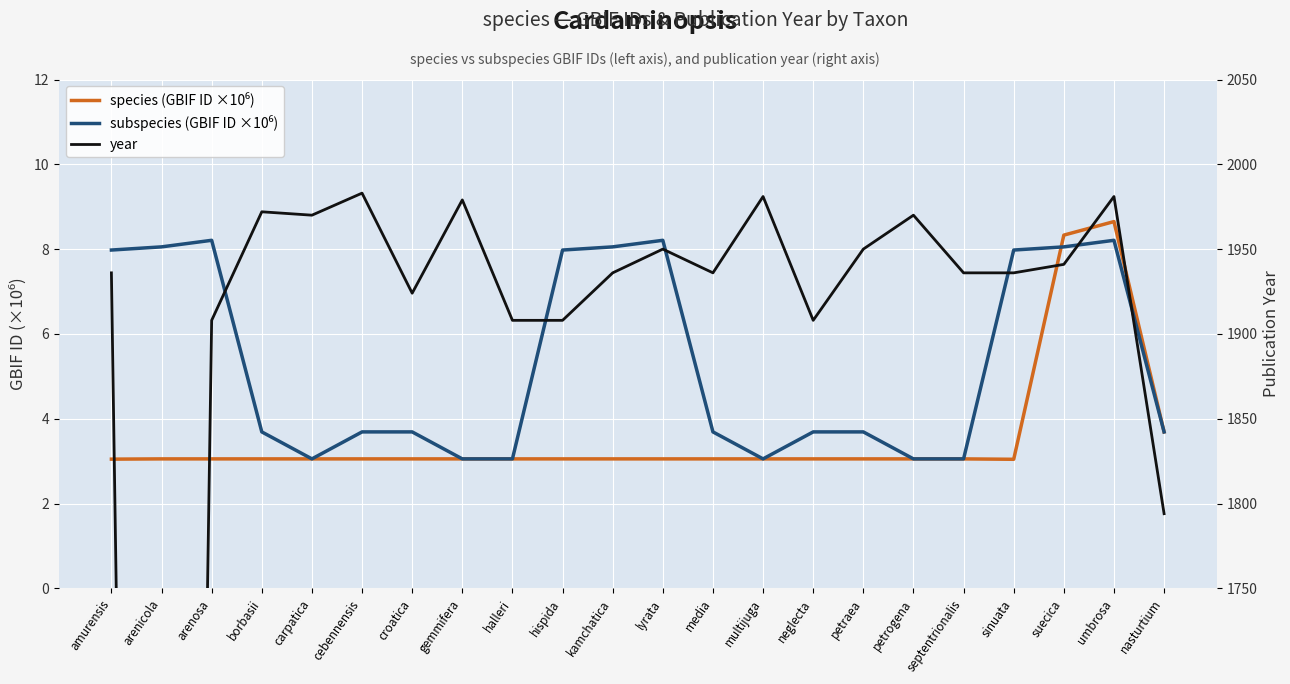

The year series shows 900.0 at suecica. True or false?

False